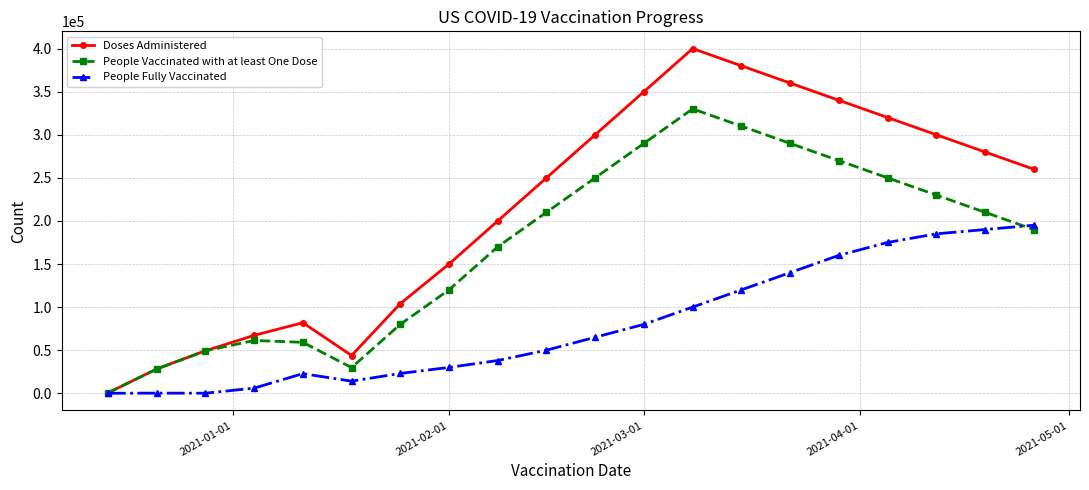

Rank the series by their average value, from highest to lowest.

Doses Administered, People Vaccinated with at least One Dose, People Fully Vaccinated